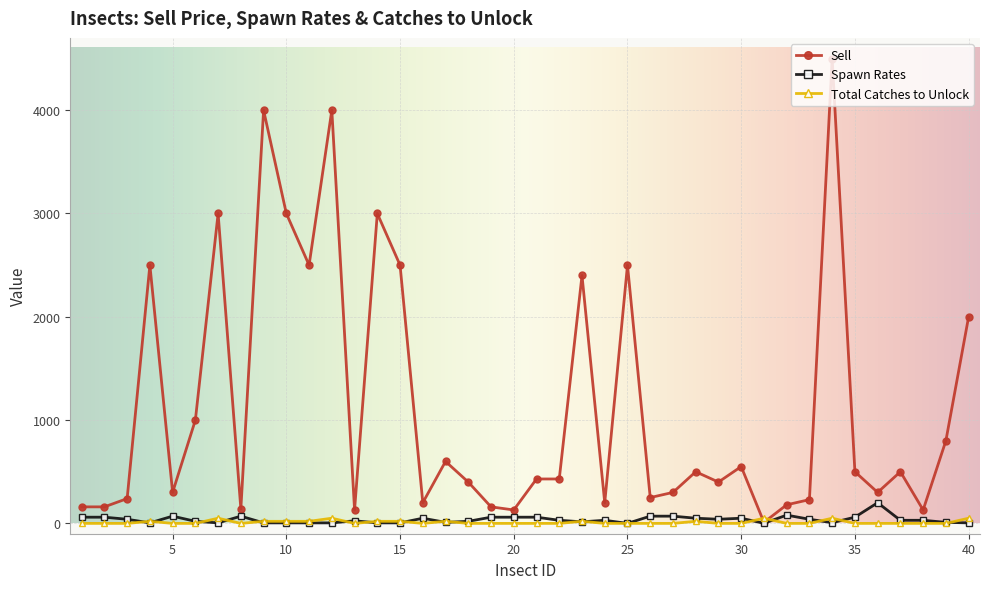

Which series has the largest total across all categories?

Sell